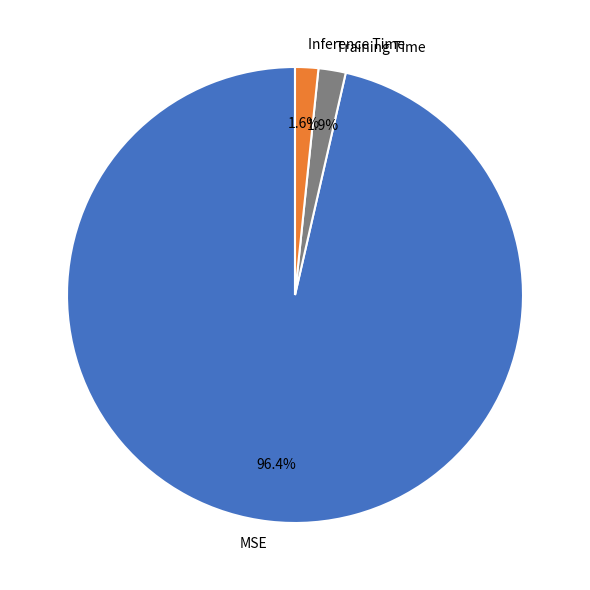

What is the largest slice in the pie chart?

MSE